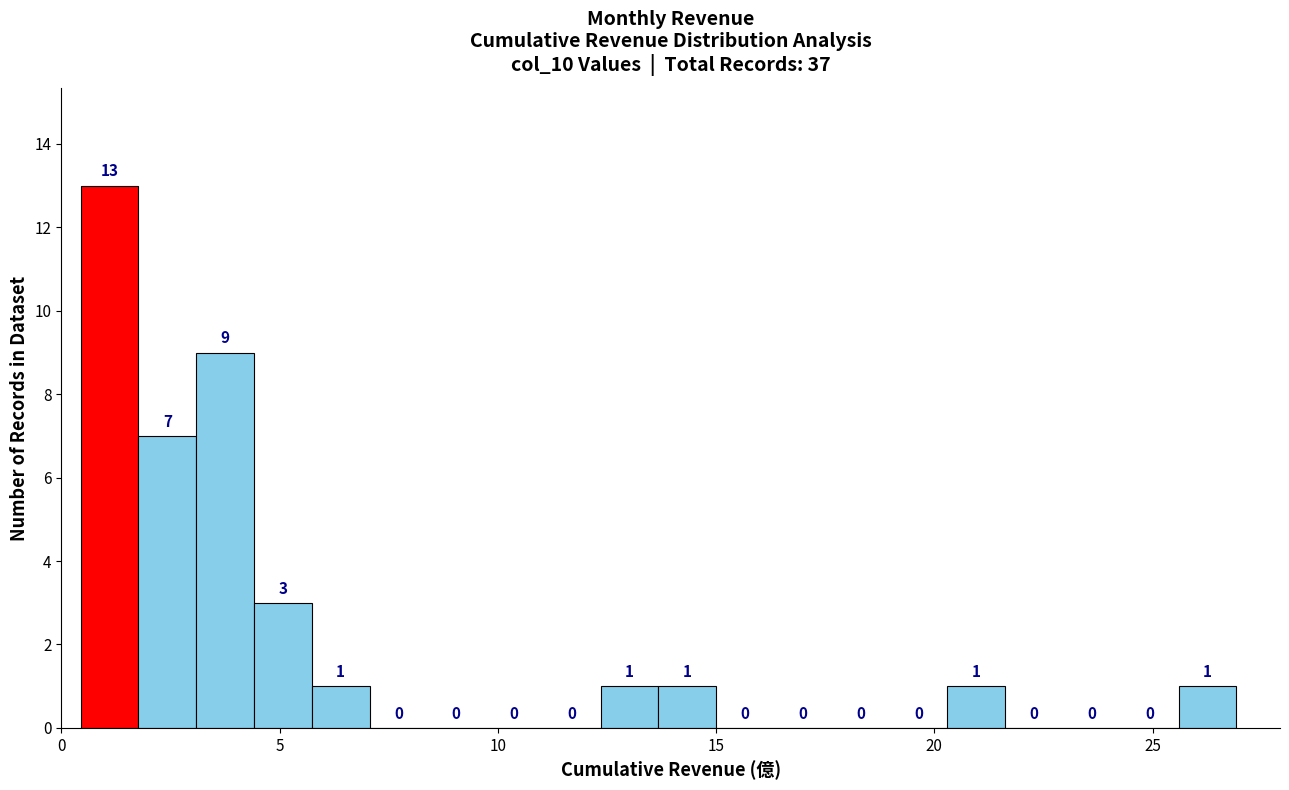

Around what value on the x-axis is the tallest bar? Give the approximate position of its centre, as read against the axis.

1.0